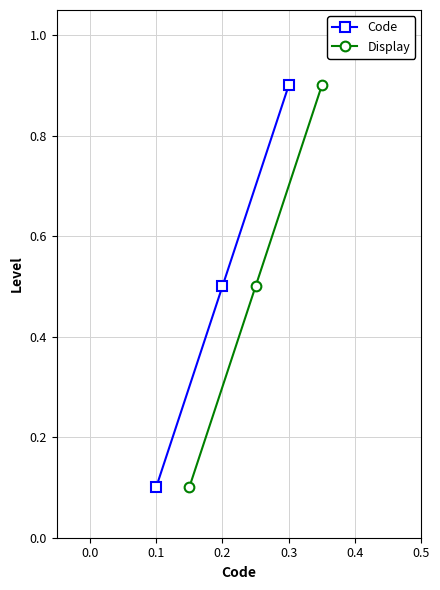

What is the value of the Code point at the 1st from the left?

0.1